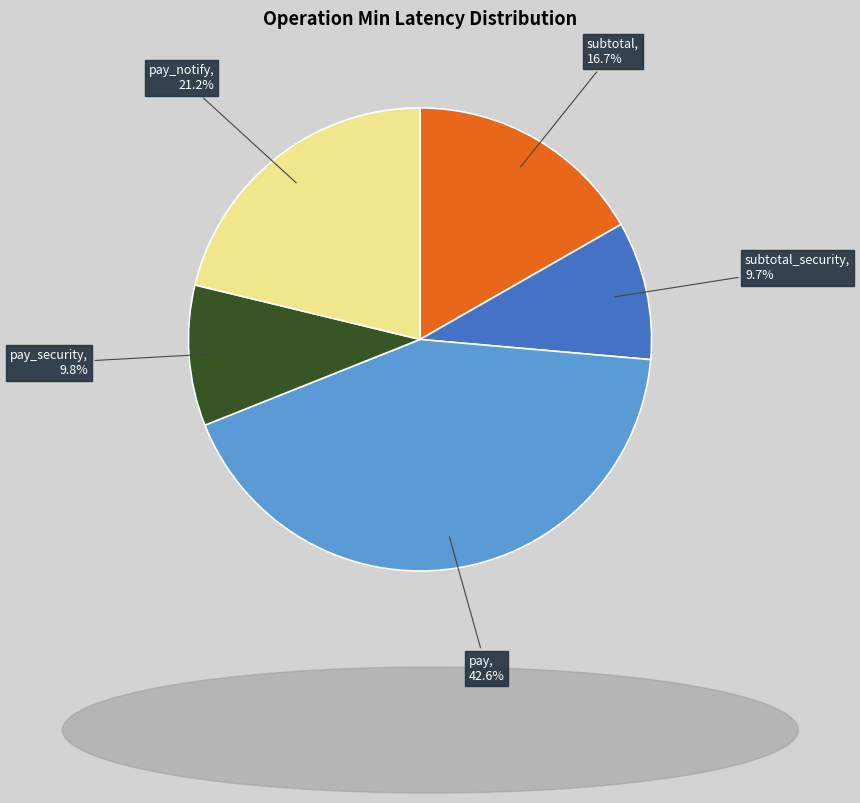

What percentage is NOT represented by pay_notify, 21.2%?

78.8%